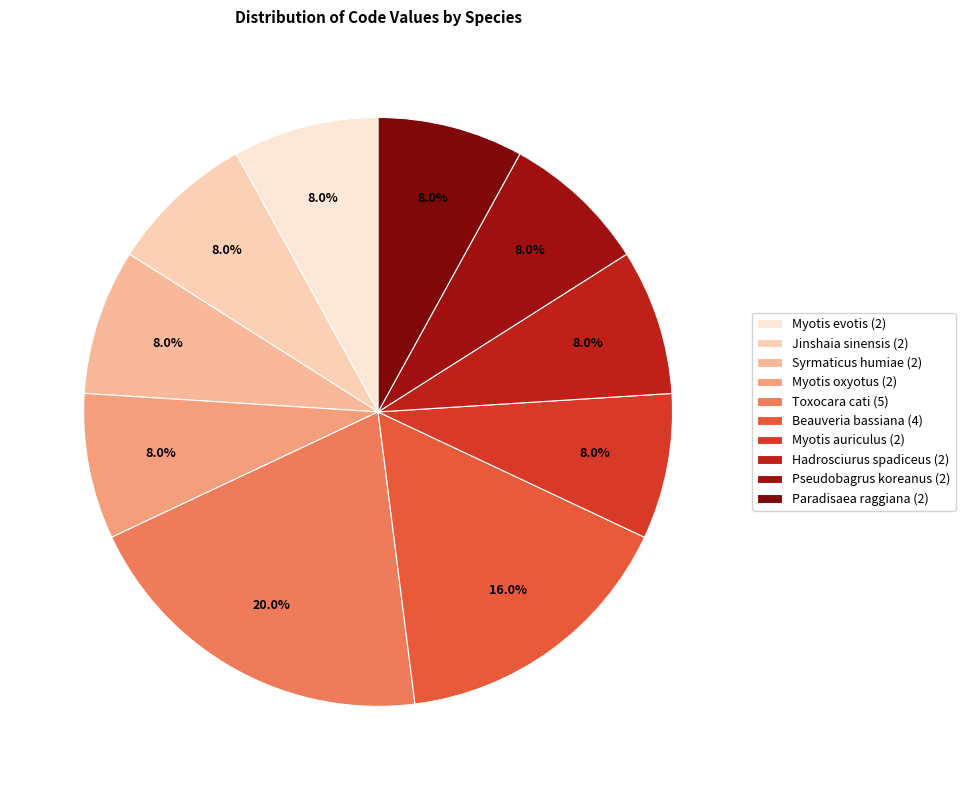

How much of the chart is everything except Syrmaticus humiae?

92.0%